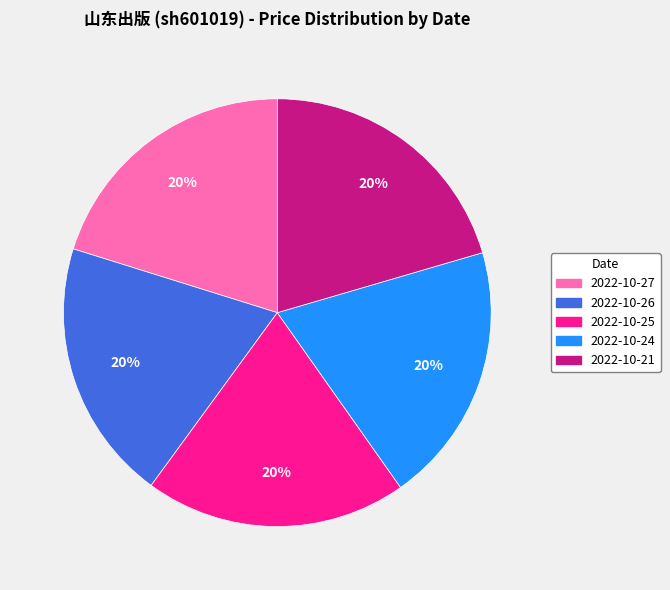

To the nearest percent, what is the average slice percentage?

20%